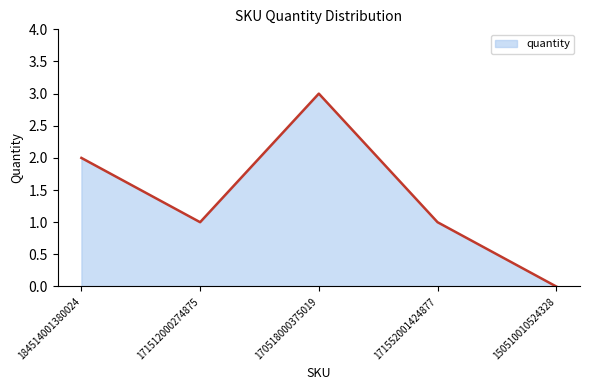

Count the values in the range 1 to 2.

3